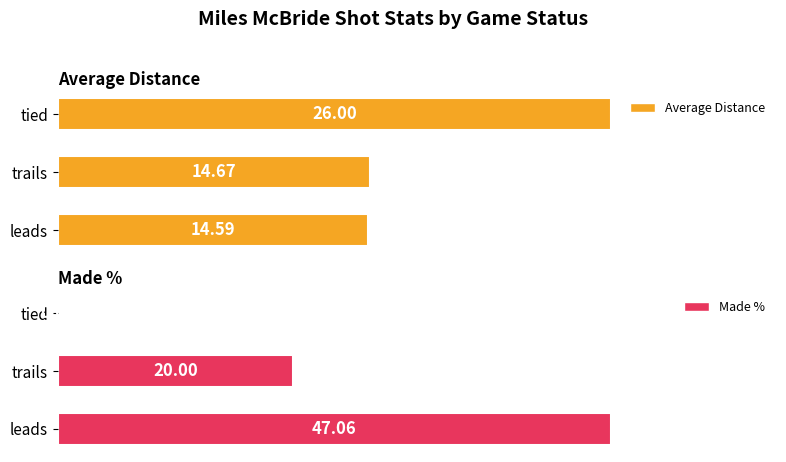

Which category has the highest value in the Average Distance series?

tied